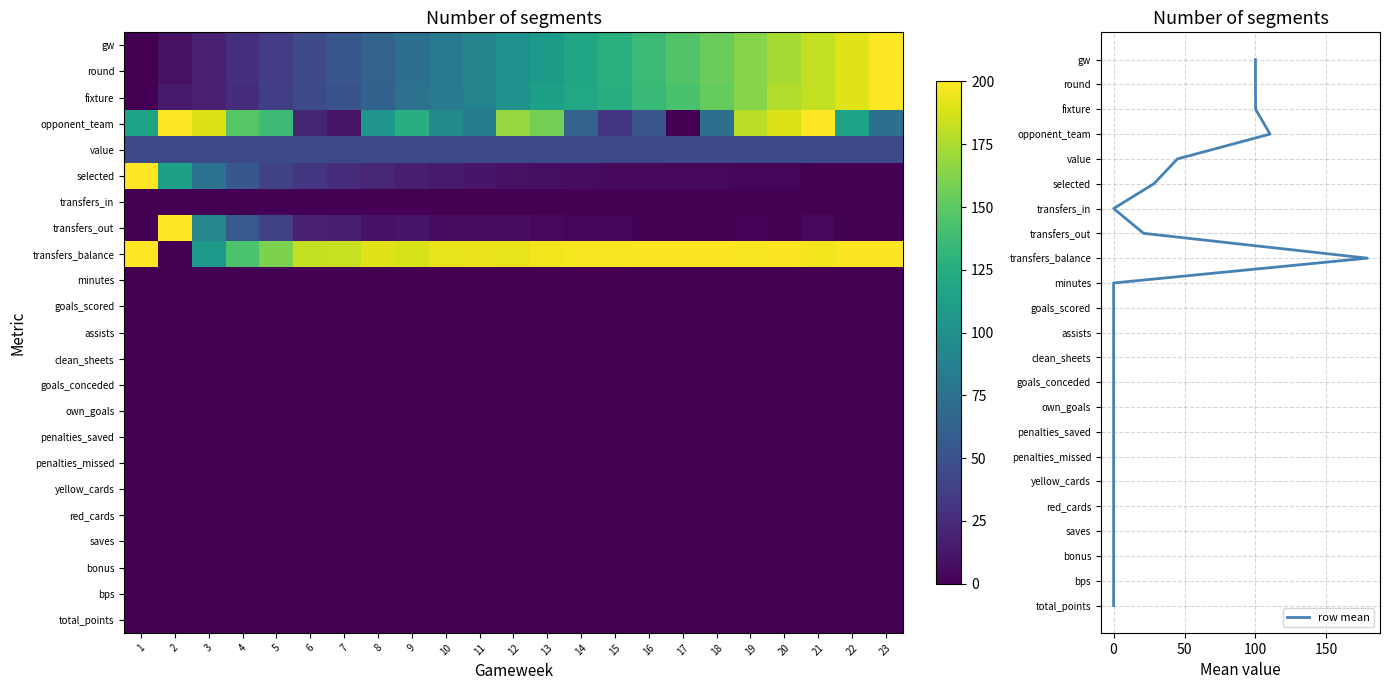

How many series are shown in this chart?

24